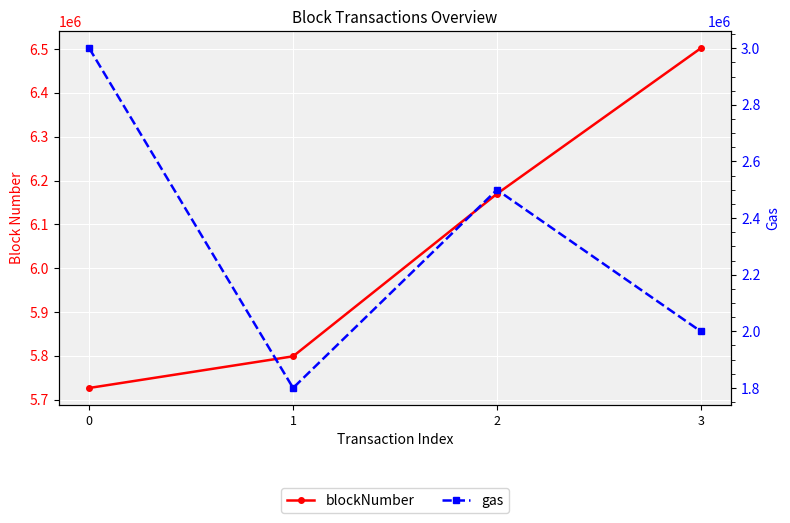

Reading left to right, list all the values displayed in this chart.

blockNumber: 0=5726887	1=5799057	2=6169675	3=6501696
gas: 0=3000000	1=1800000	2=2500000	3=2000000